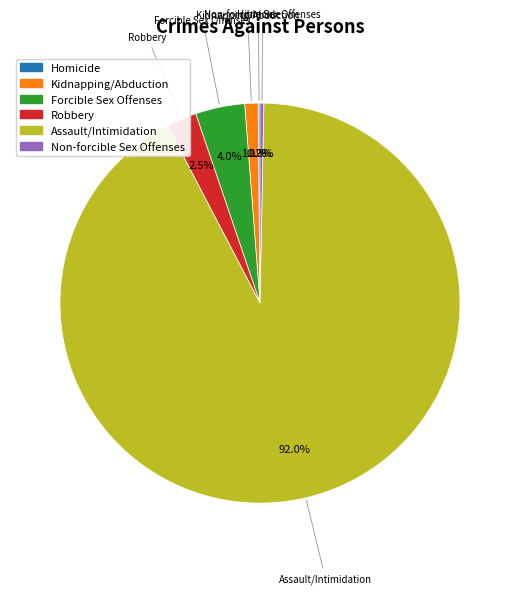

Is the sum of Forcible Sex Offenses and Non-forcible Sex Offenses greater than half?

No